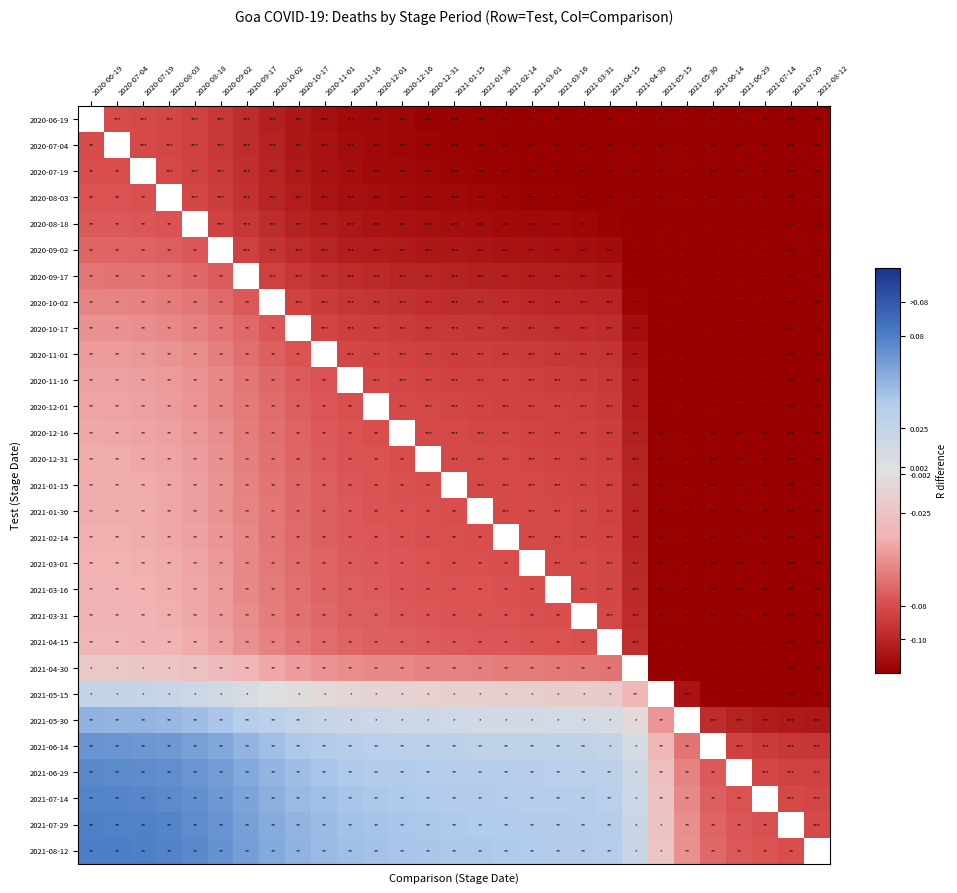

Count the number of data series in this chart.

29